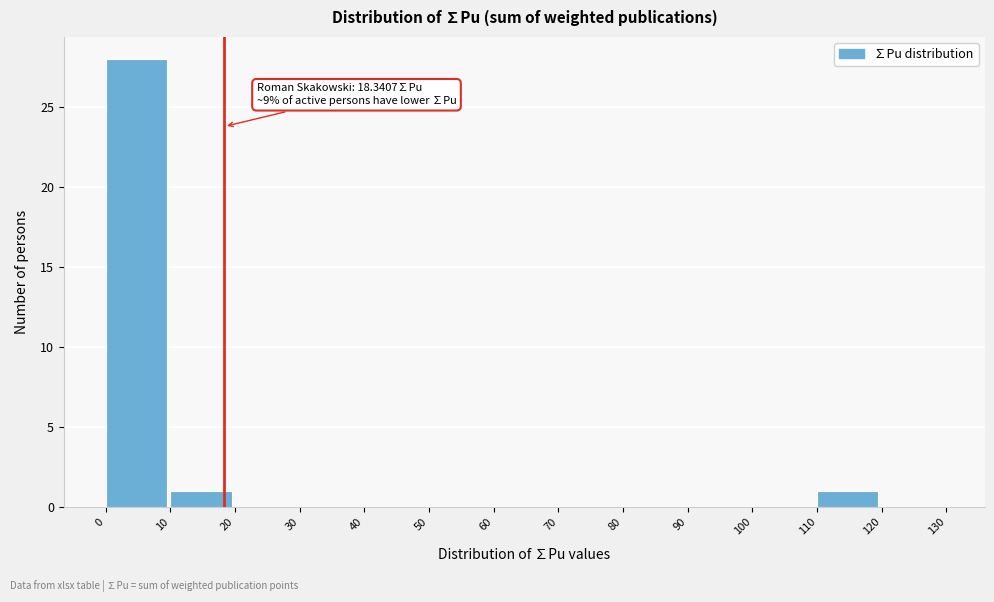

Which range on the x-axis has the tallest bar?

0 to 10